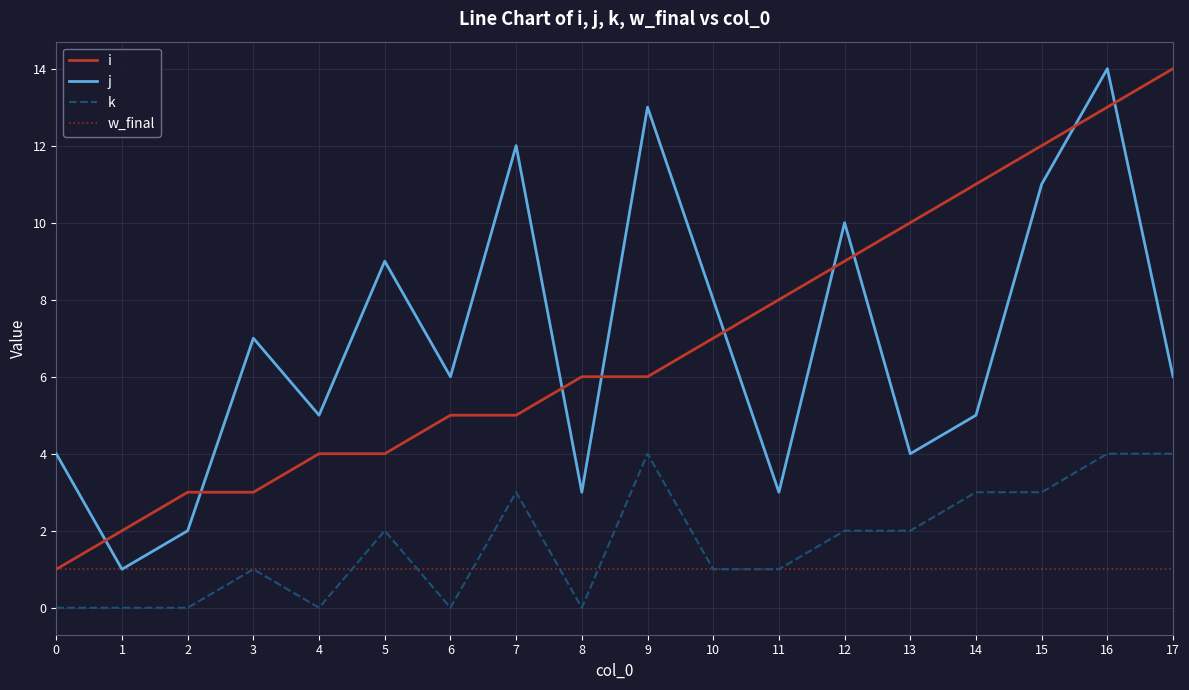

True or false: i has a value of 2 at 6.

False